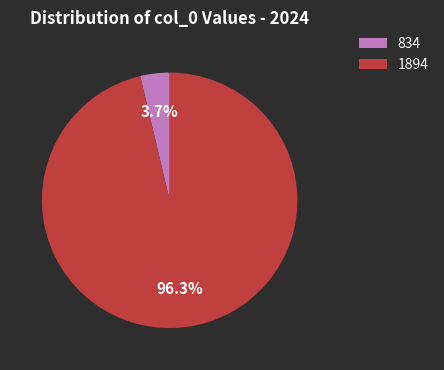

How many segments does this pie chart have?

2